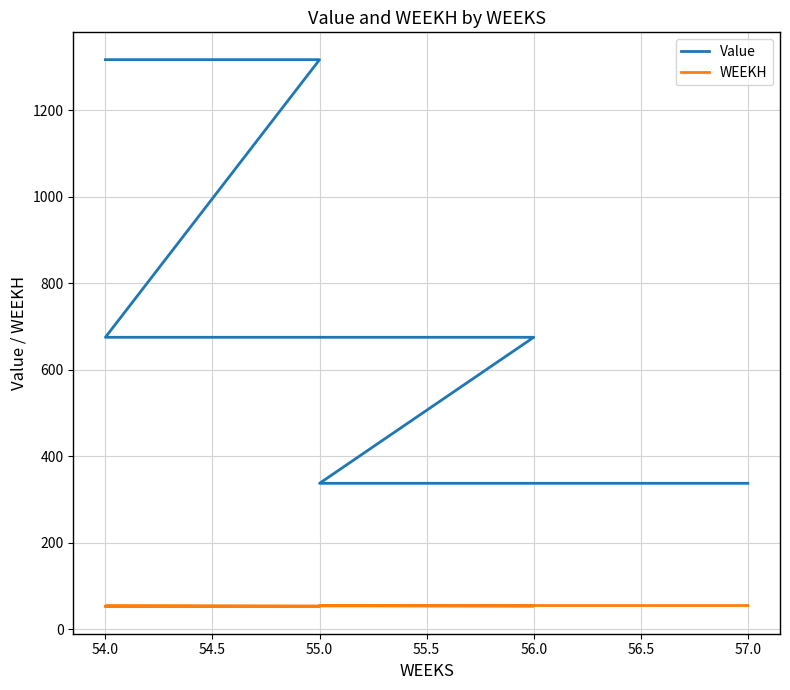

True or false: Value and WEEKH cross at least once.

False